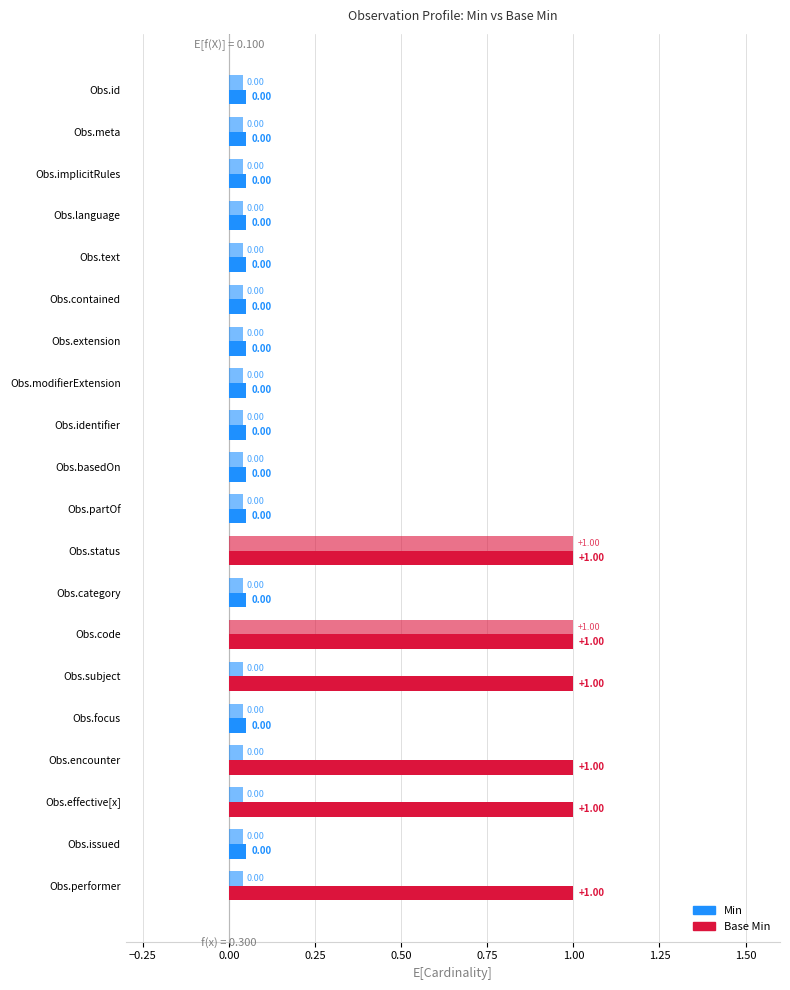

How many groups of bars are there?

20